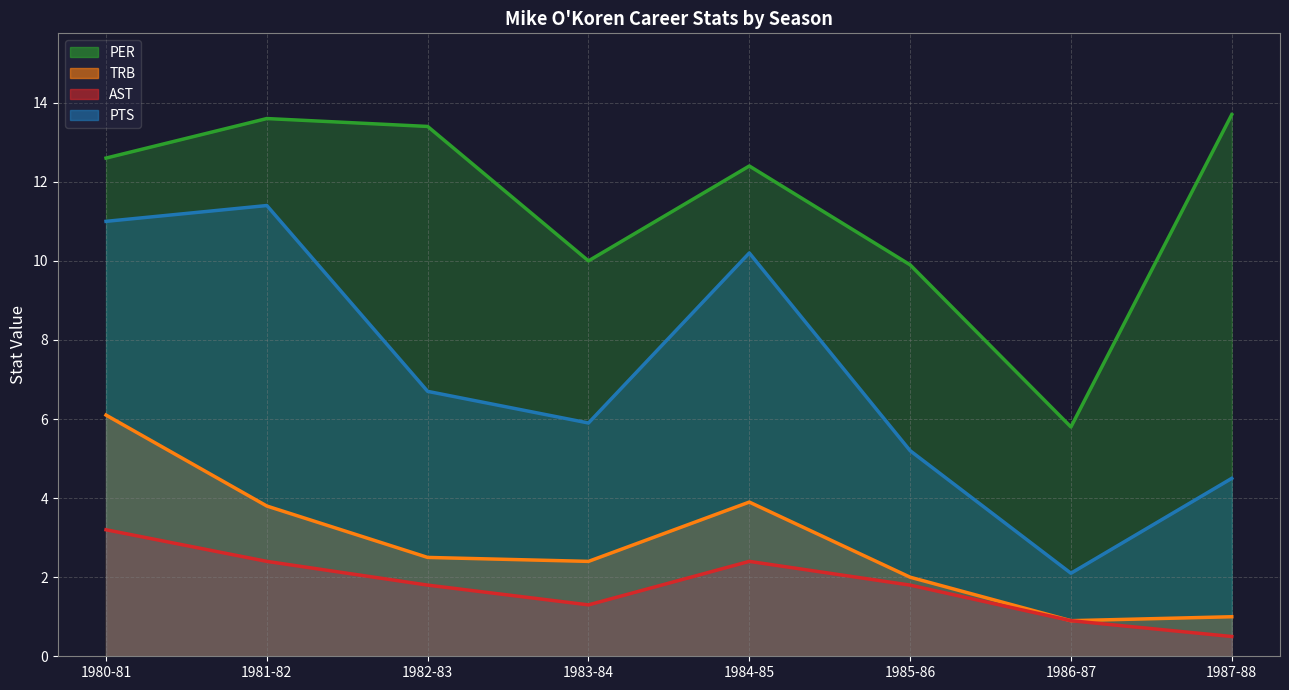

How many data points does each series have?

8